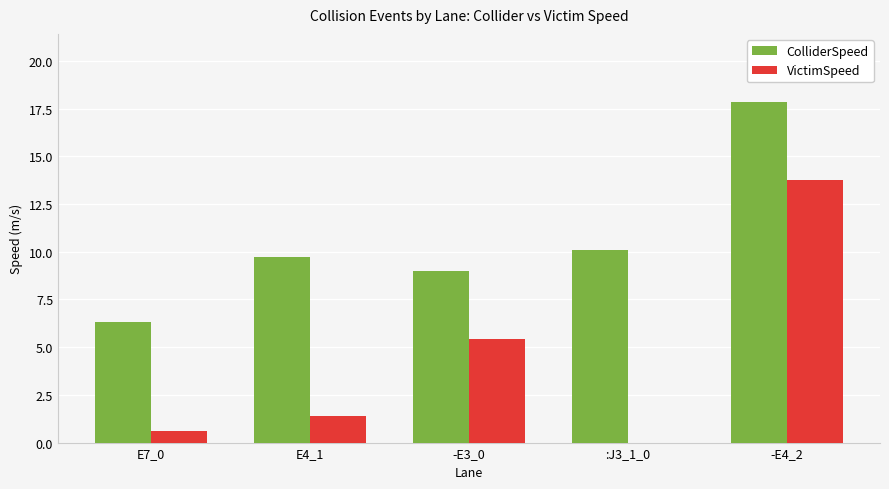

Reading left to right, transcribe all the data shown in this chart.

ColliderSpeed: E7_0=6.3	E4_1=9.8	-E3_0=9.0	:J3_1_0=10.1	-E4_2=17.9
VictimSpeed: E7_0=0.6	E4_1=1.4	-E3_0=5.4	:J3_1_0=0.0	-E4_2=13.8